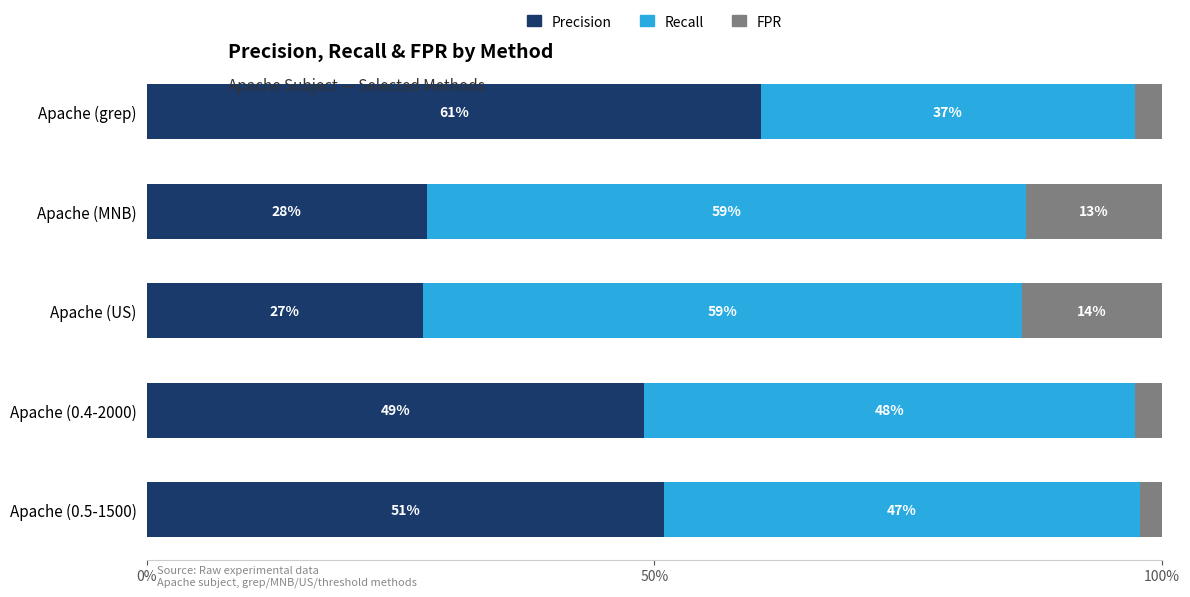

What is the total value across all series at Apache (0.5-1500)?

100.0